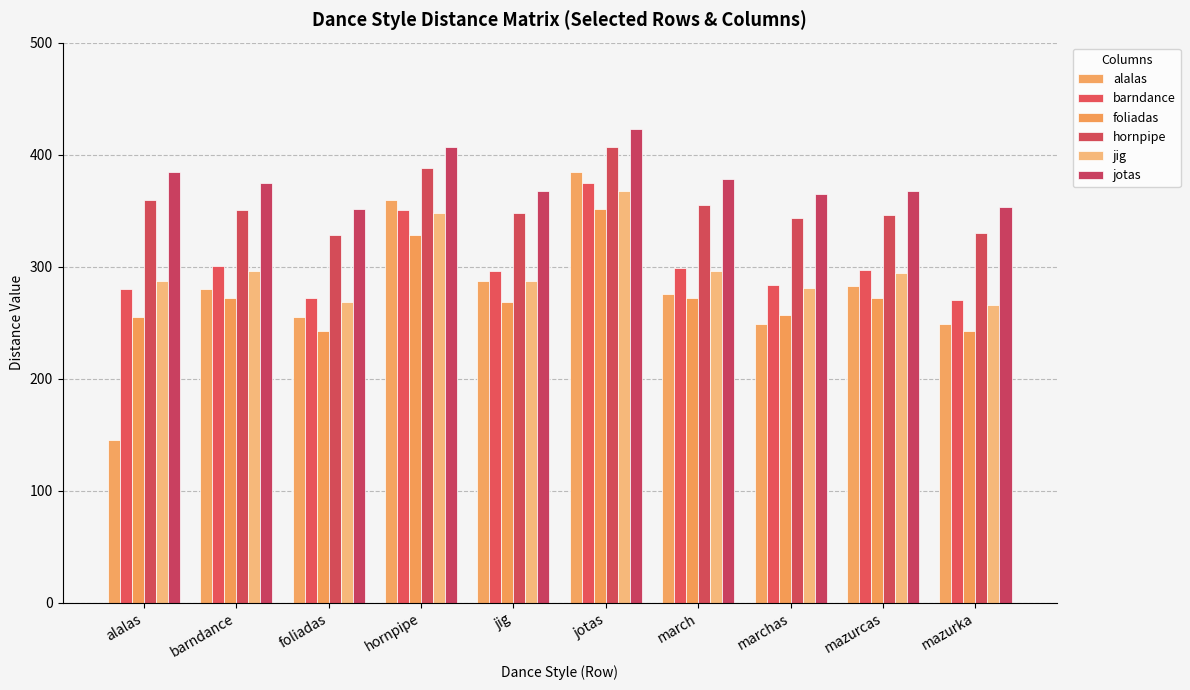

What is the smallest value displayed?

145.0